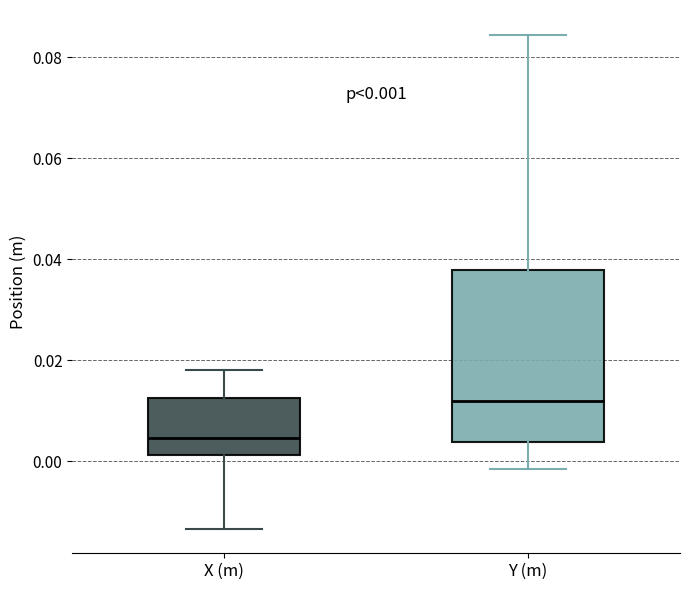

Comparing the boxes themselves (not the whiskers), which one is the tallest?

Y (m)